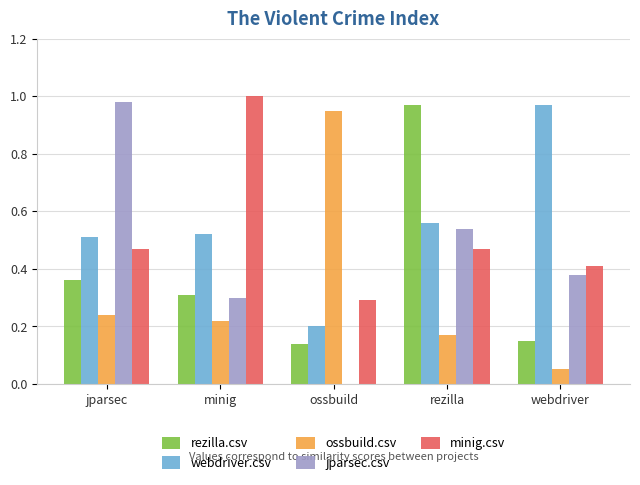

Where is webdriver.csv nearest to the value 0?

ossbuild